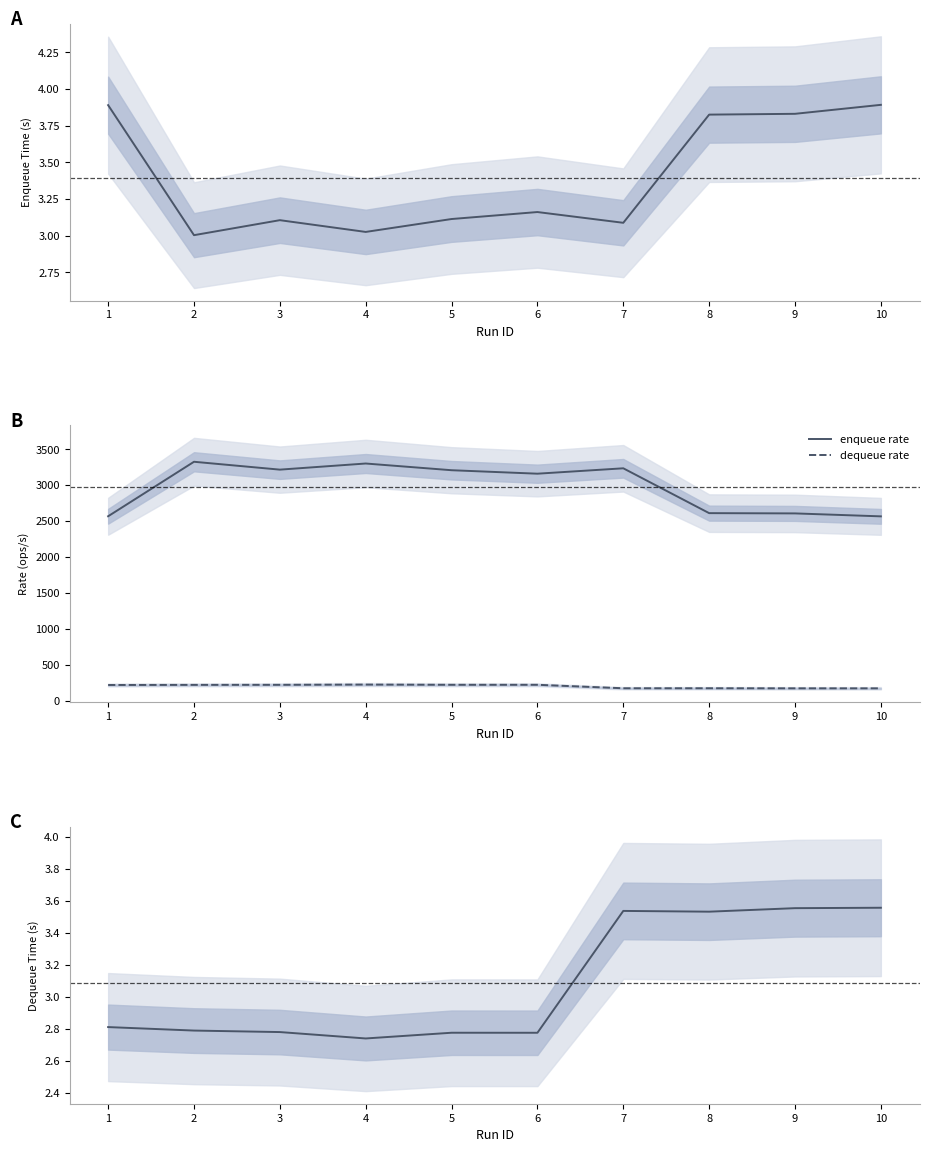

Which label corresponds to the smallest value in the chart?

4